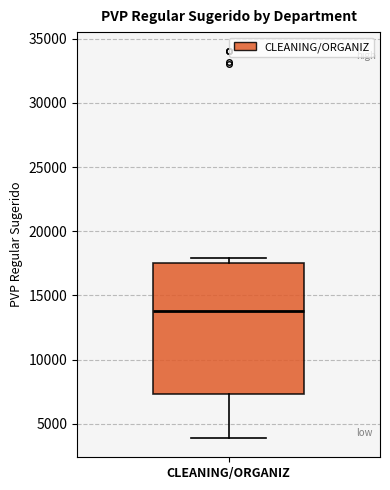

Where is the lower edge of the box for CLEANING/ORGANIZ on the y-axis? The values are not printed on the chart, so give them approximately, as read against the axis.

7500